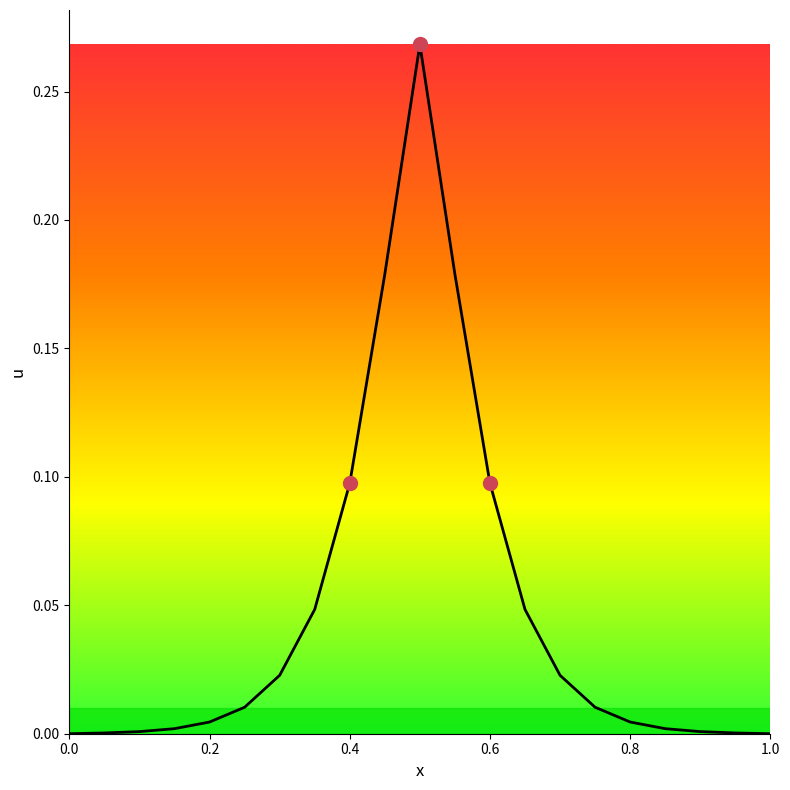

List the labels in order of value, smallest first.

0, 1, 0.05, 0.95, 0.1, 0.9, 0.15, 0.85, 0.2, 0.8, 0.25, 0.75, 0.3, 0.7, 0.35, 0.65, 0.4, 0.6, 0.45, 0.55, 0.5